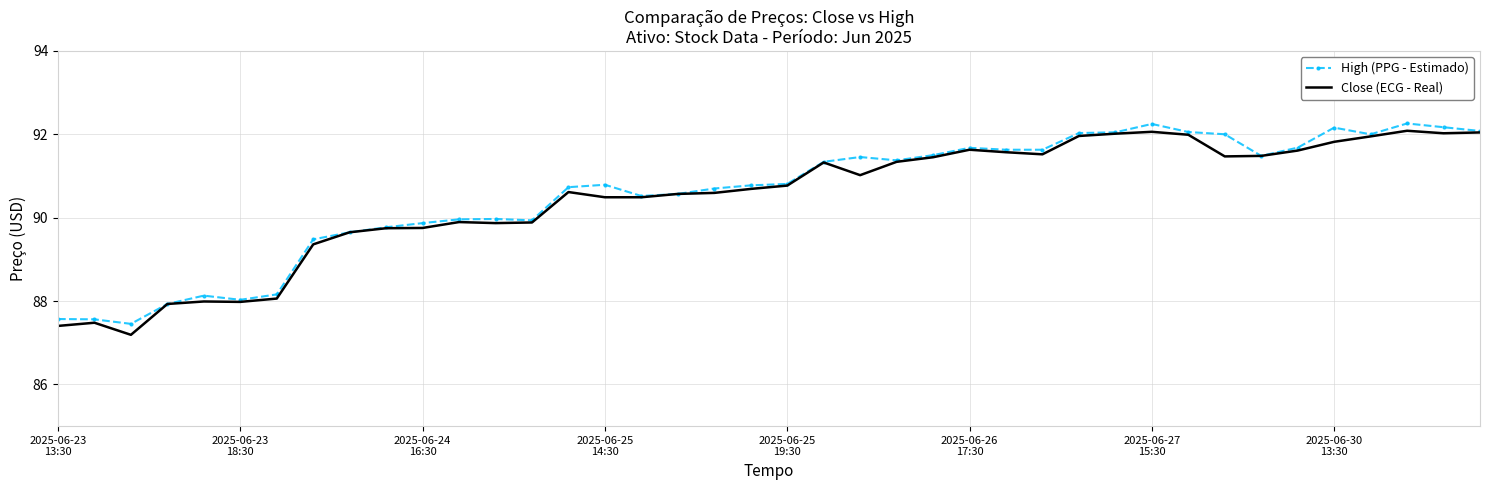

What is the minimum value shown in the chart?

87.2